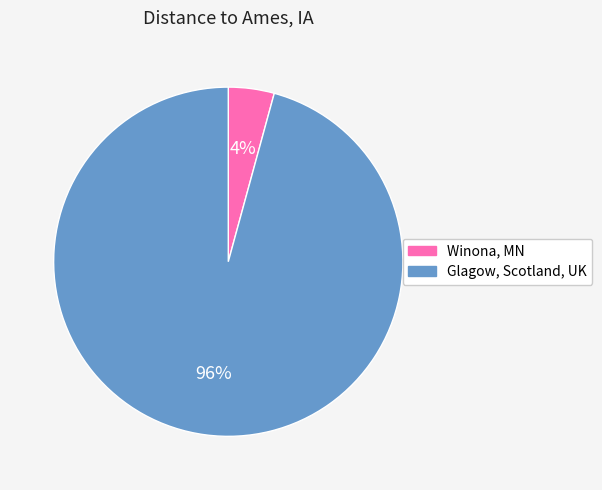

Between Glagow, Scotland, UK and Winona, MN, which is larger?

Glagow, Scotland, UK